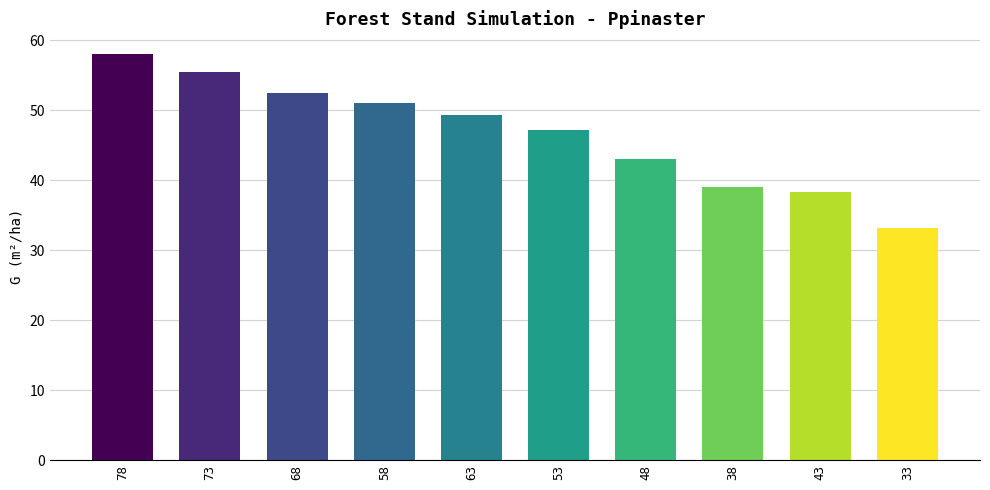

What is the average value?

46.7